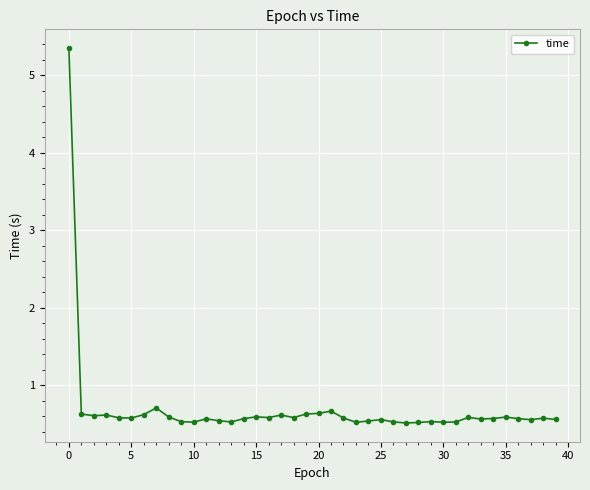

What is the difference between the maximum and minimum values?

4.8